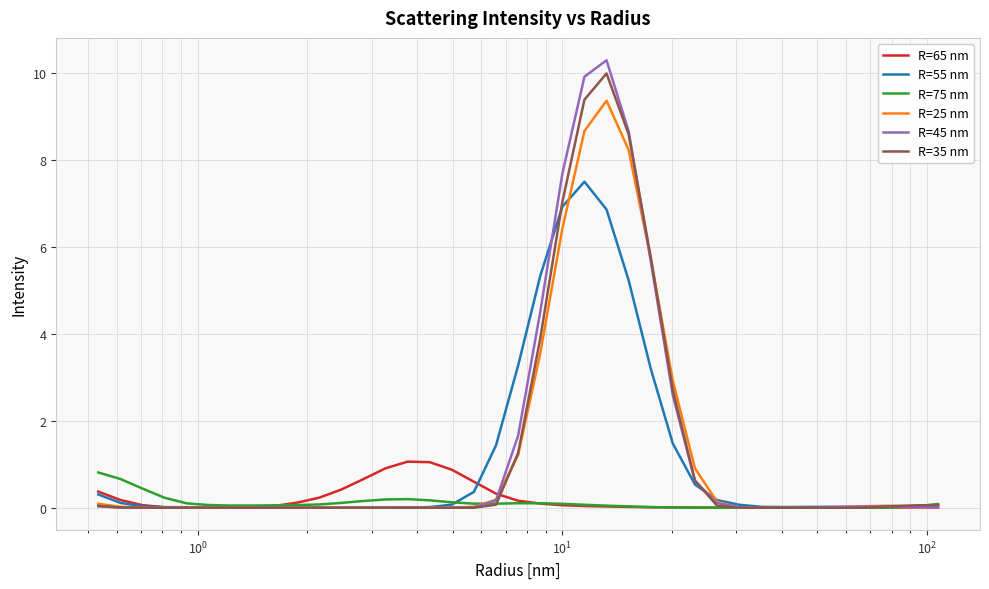

In R=35 nm, how many points are higher than both neighbors (excluding endpoints)?

1